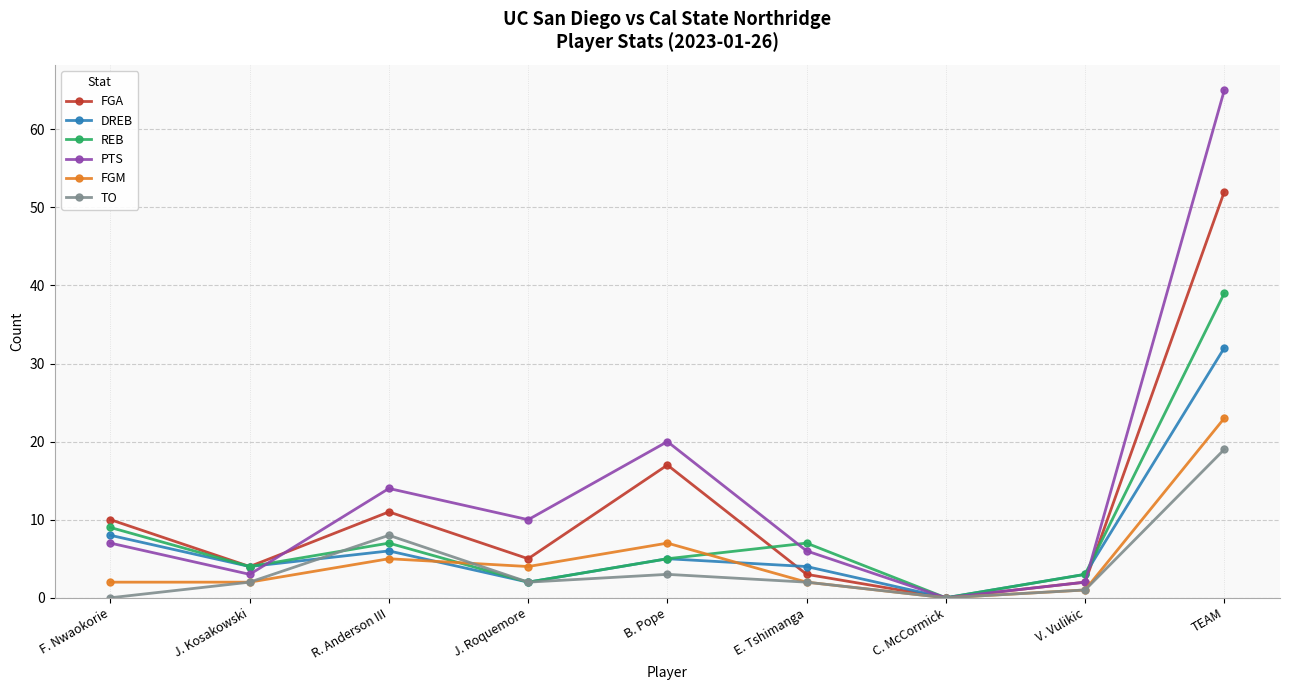

What is the maximum value shown in the chart?

65